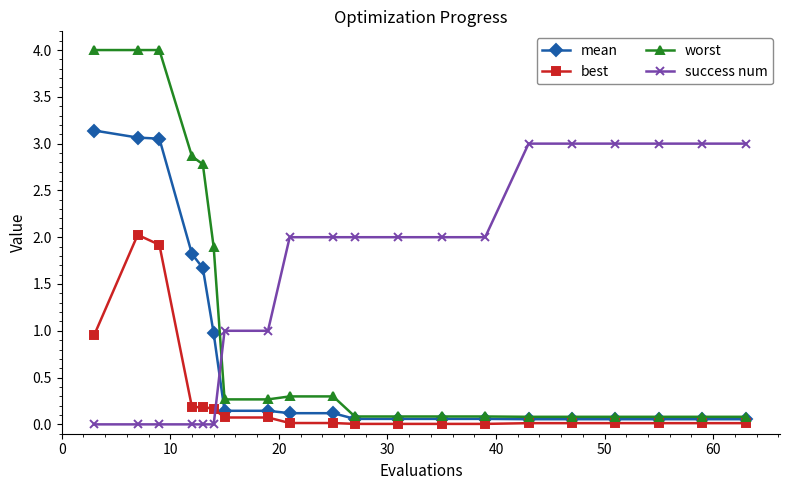

Rank the series by their average value, from highest to lowest.

success num, worst, mean, best